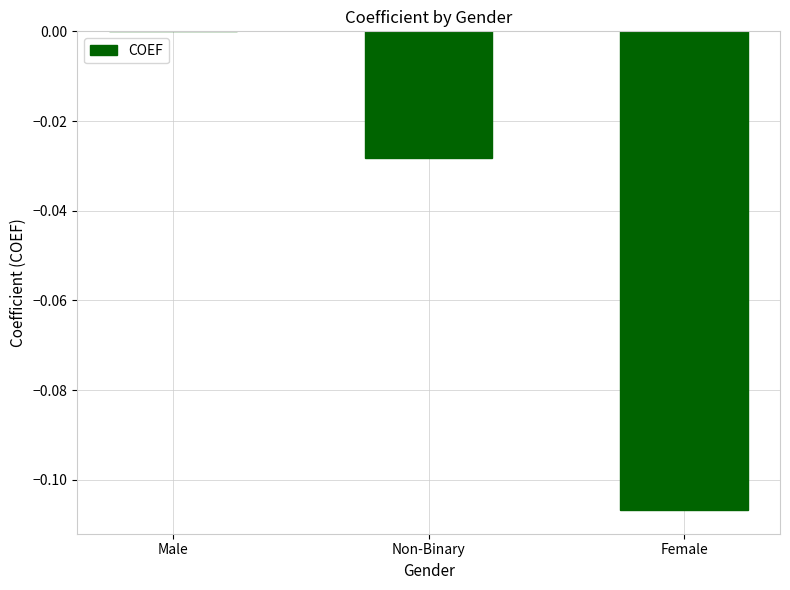

Which has a higher value, Male or Non-Binary?

Male